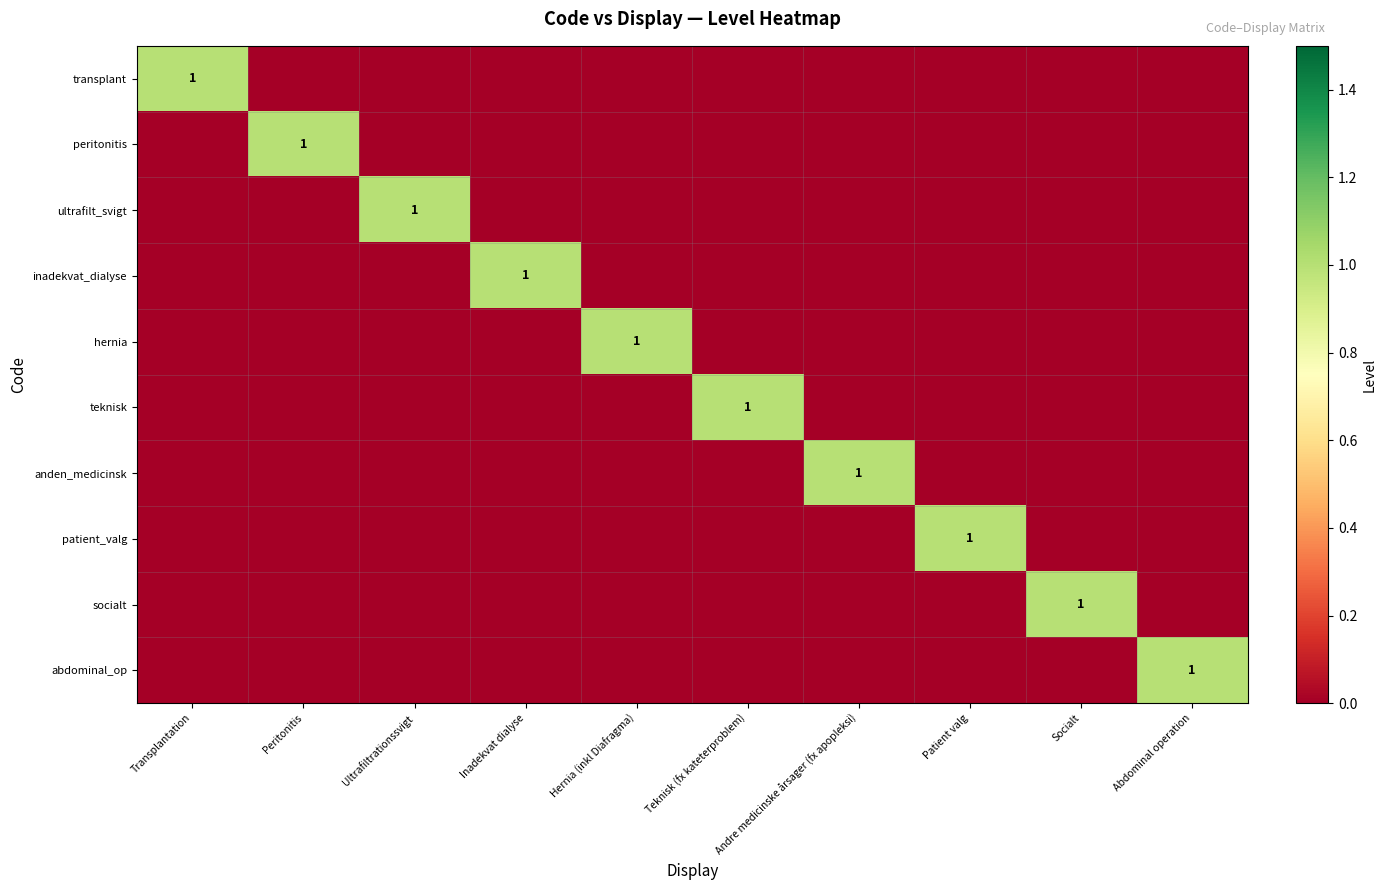

Is it true that teknisk equals 2 at Teknisk (fx kateterproblem)?

False